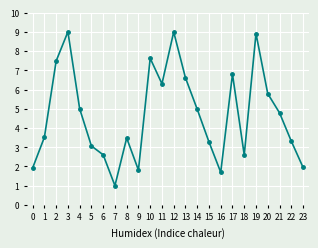

What is the maximum value shown in the chart?

9.0